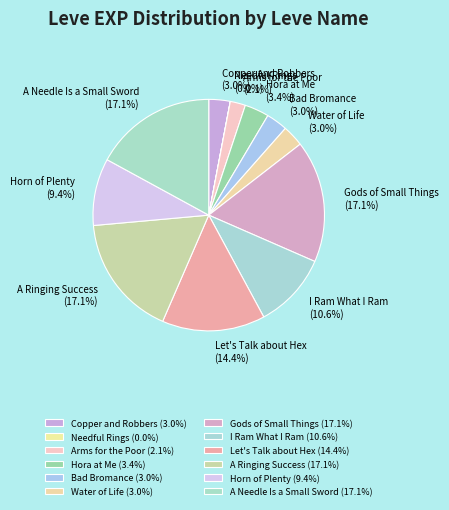

To the nearest percent, what is the difference between the largest and smallest slice percentages?

17%